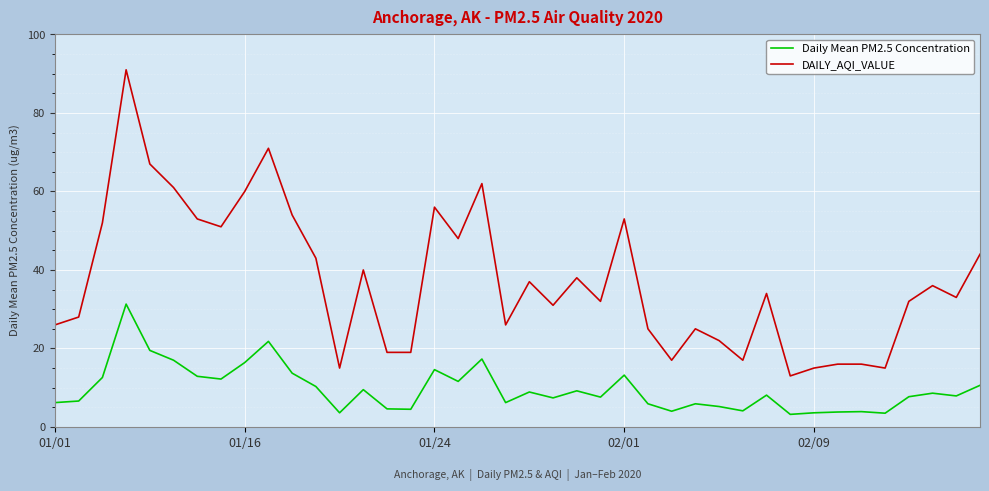

Which series has the largest total across all categories?

DAILY_AQI_VALUE